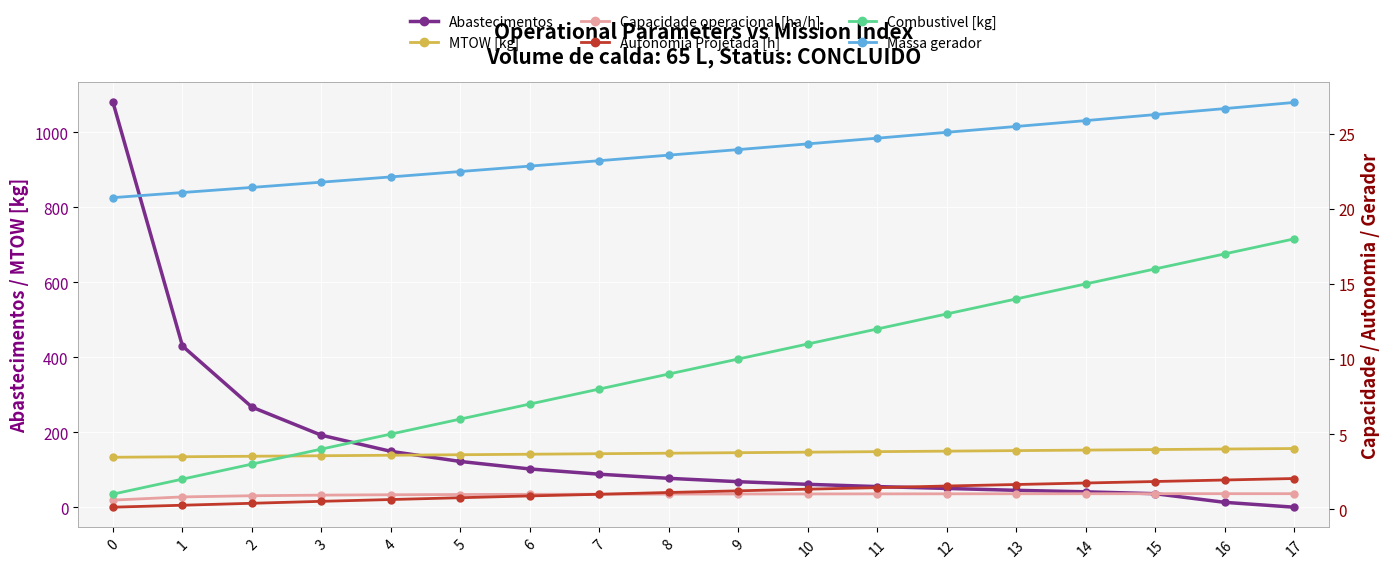

What is the difference between the maximum and minimum values in the Abastecimentos series?

1080.0